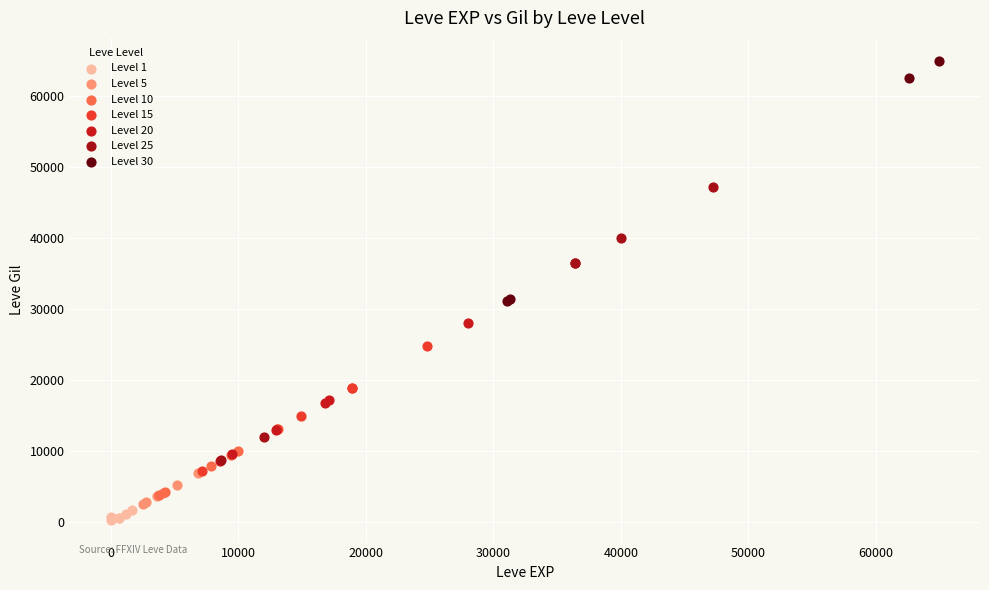

What are all the series names shown in the legend?

Level 1, Level 5, Level 10, Level 15, Level 20, Level 25, Level 30